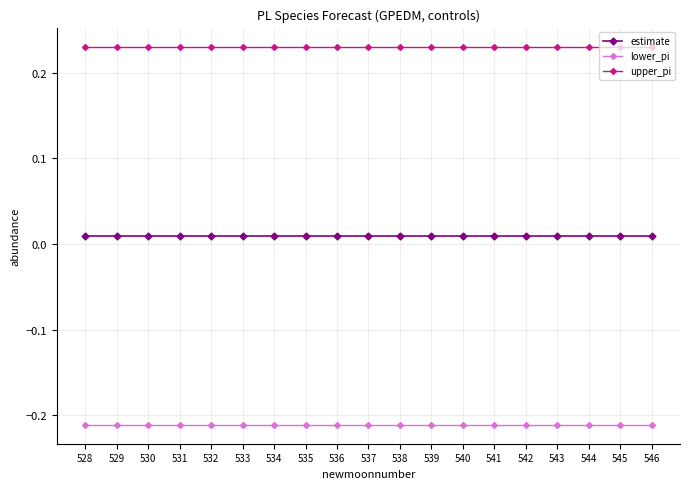

Rank the series by their maximum value, from highest to lowest.

upper_pi, estimate, lower_pi